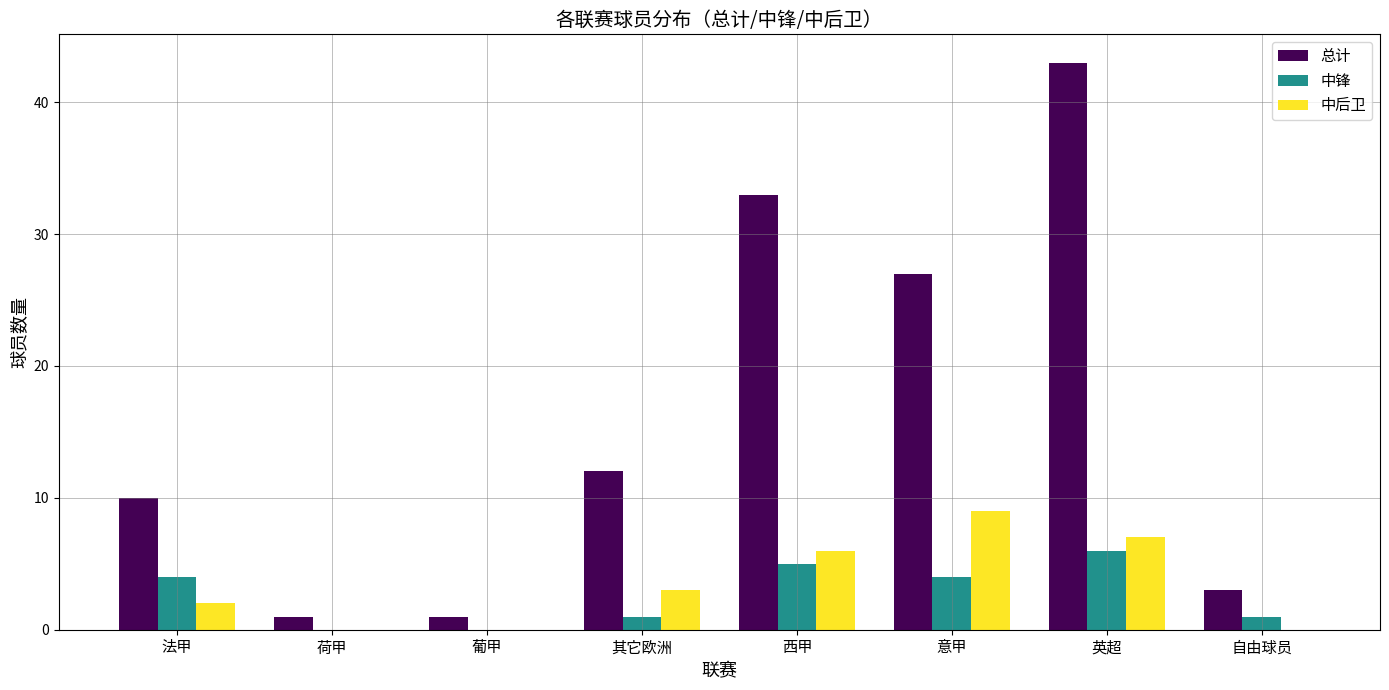

How many groups of bars are there?

8